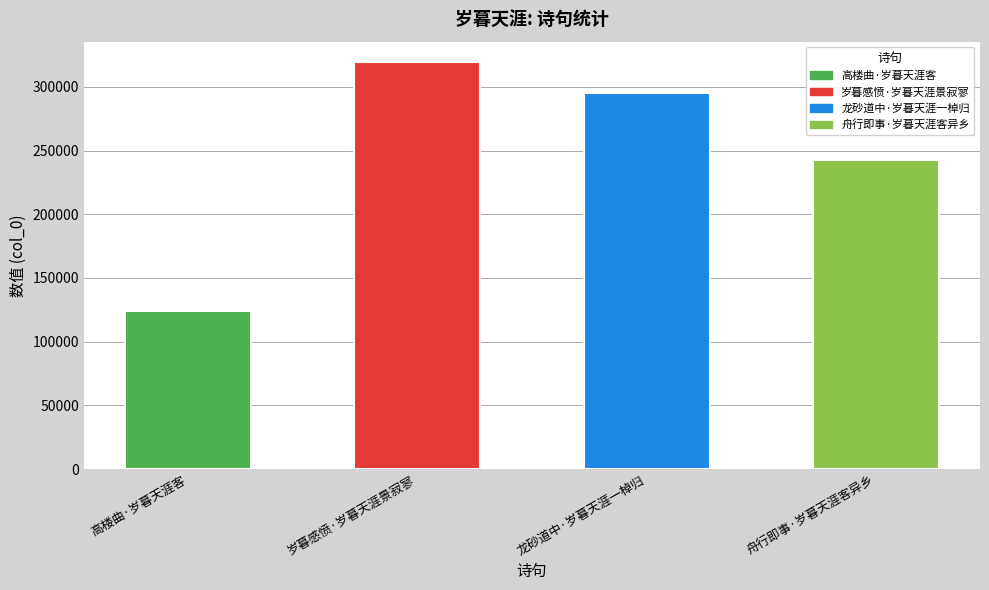

Are the bars horizontal?

No